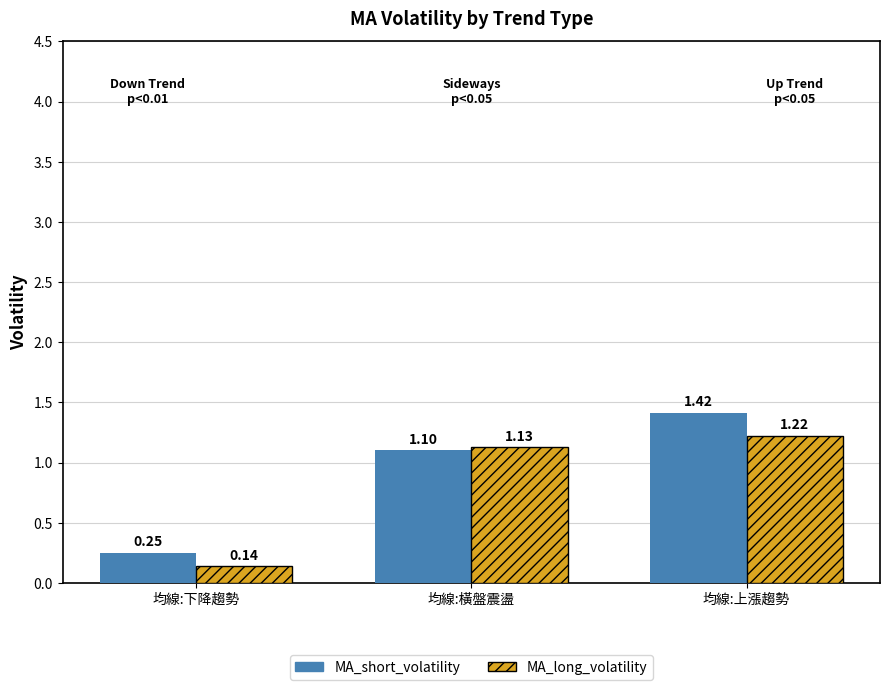

What is the total value across all series at 均線:下降趨勢?

0.4